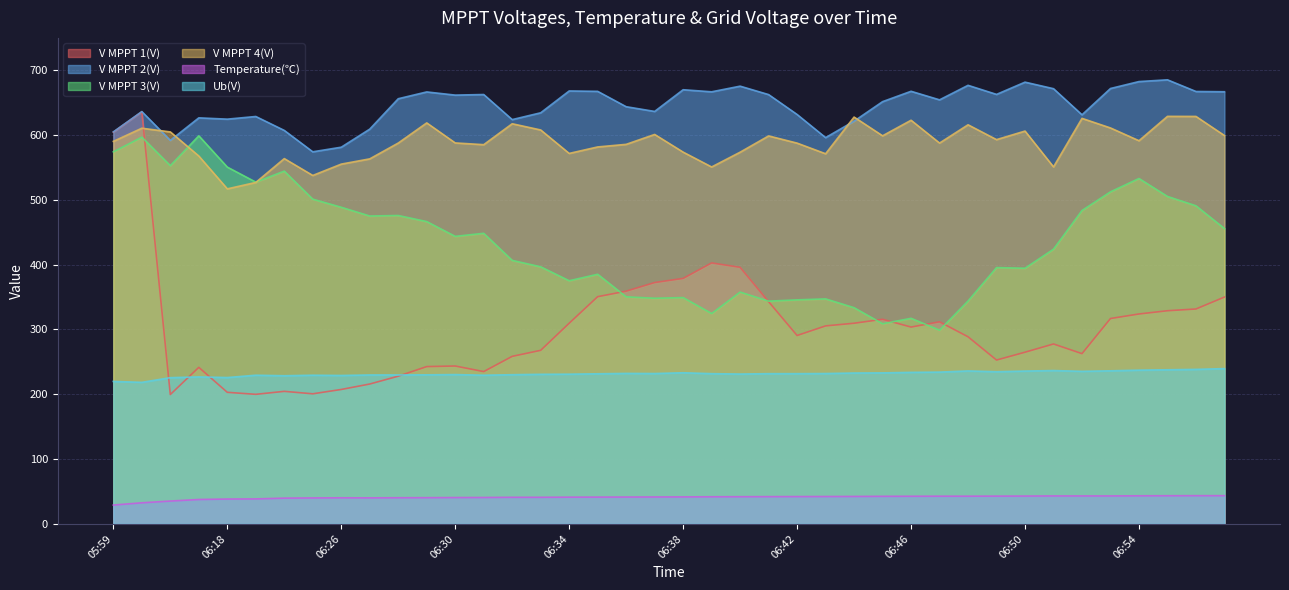

What is the sum of the V MPPT 3(V) values at 06:46 and 06:31?

765.6